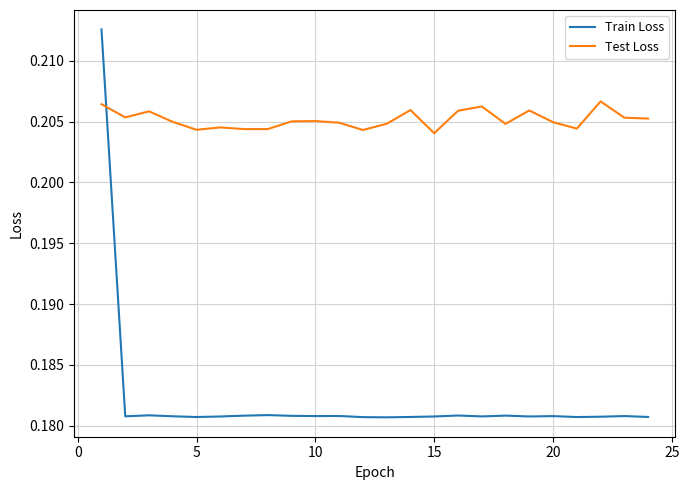

Count the Train Loss values in the range 0 to 1.

24